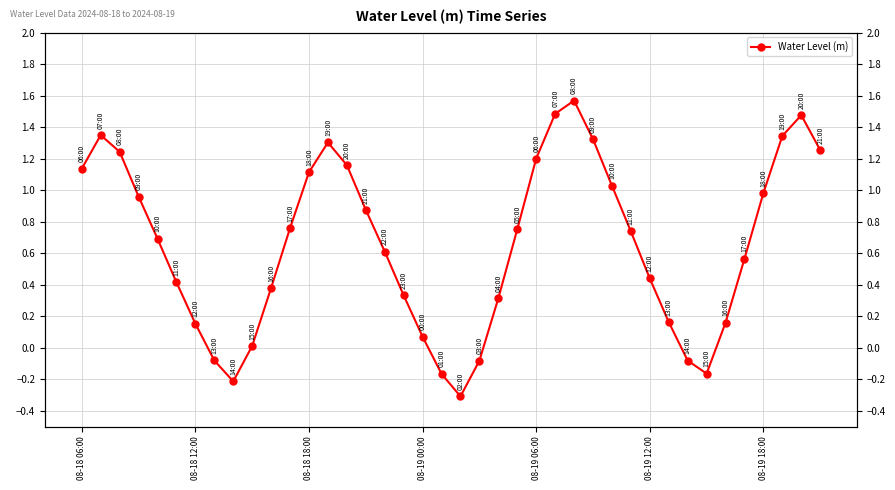

Reading left to right, list all the values displayed in this chart.

1.1	1.3	1.2	1.0	0.7	0.4	0.2	-0.1	-0.2	0.0	0.4	0.8	1.1	1.3	1.2	0.9	0.6	0.3	0.1	-0.2	-0.3	-0.1	0.3	0.8	1.2	1.5	1.6	1.3	1.0	0.7	0.4	0.2	-0.1	-0.2	0.2	0.6	1.0	1.3	1.5	1.3